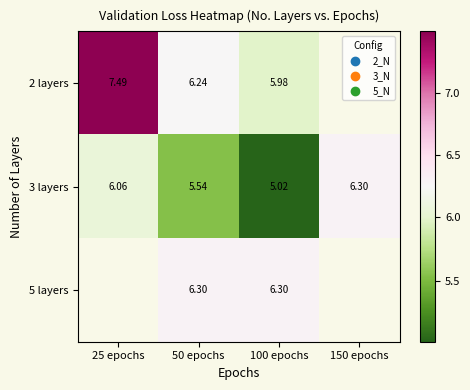

Is the value of 2 layers at 100 epochs greater than the value of 3 layers at 50 epochs?

Yes